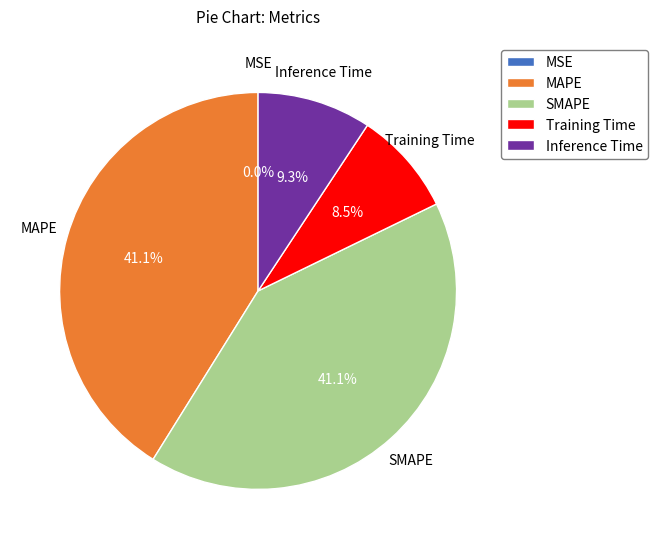

To the nearest percent, what is the average slice percentage?

20%